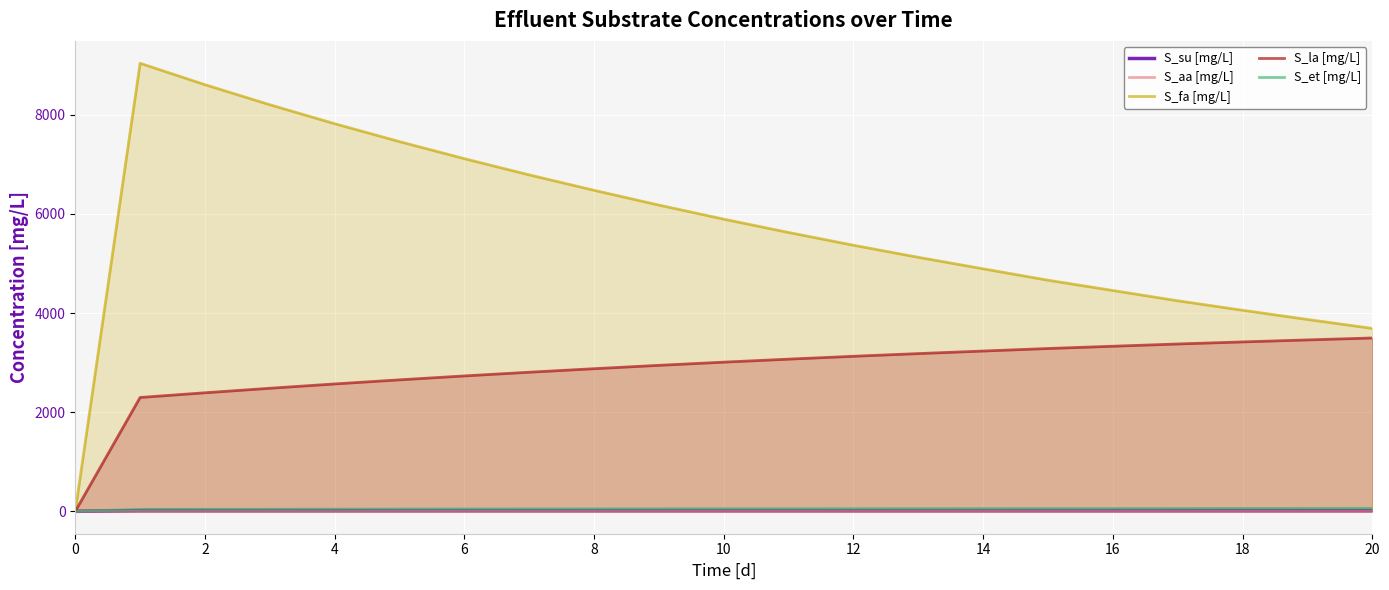

After their last crossing, which series has the higher values: S_su [mg/L] or S_et [mg/L]?

S_et [mg/L]